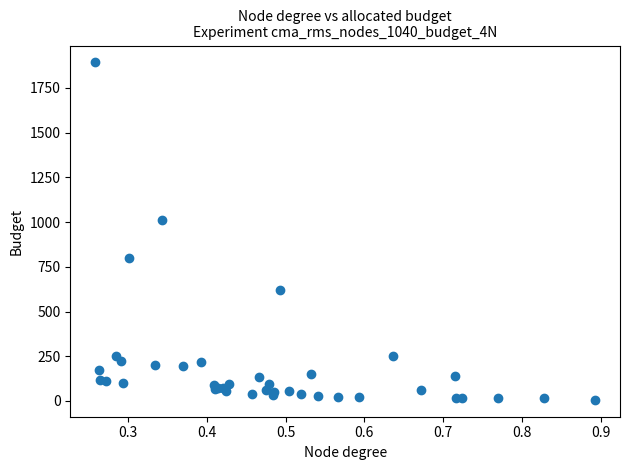

What Y value in the scatter plot is closest to 949?

1012